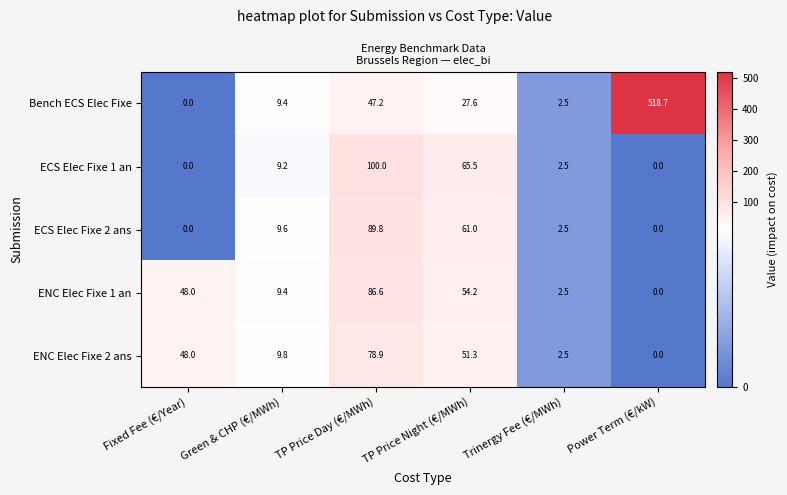

What is the total value across all series at Fixed Fee (€/Year)?

96.0